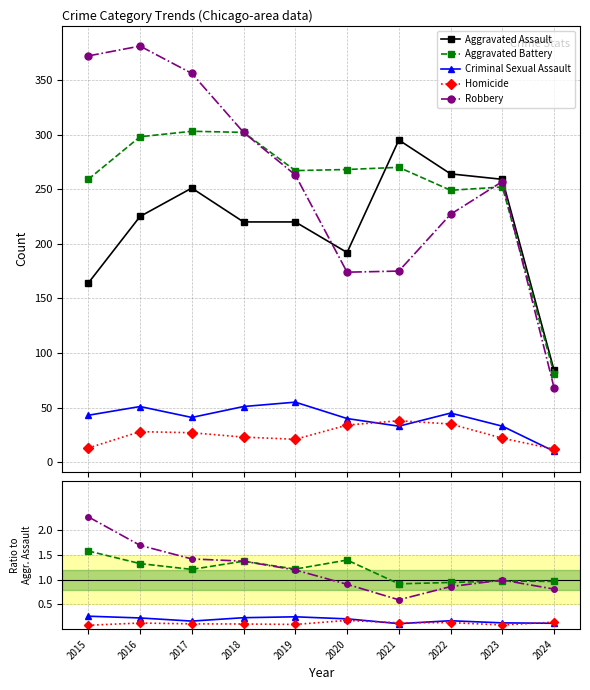

What is the minimum value for Aggravated Assault?

84.0